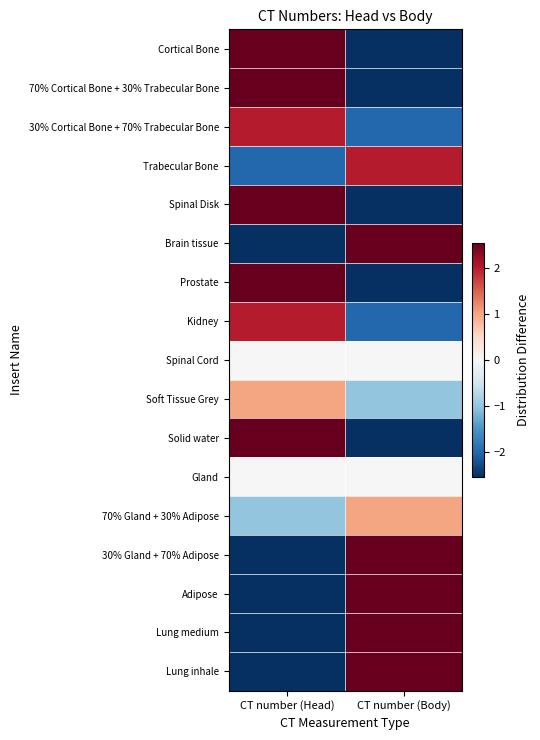

Reading left to right, list all the values displayed in this chart.

Lung inhale: CT number (Head)=-3	CT number (Body)=3
Lung medium: CT number (Head)=-6	CT number (Body)=6
Adipose: CT number (Head)=-5	CT number (Body)=5
30% Gland + 70% Adipose: CT number (Head)=-3	CT number (Body)=3
70% Gland + 30% Adipose: CT number (Head)=-1	CT number (Body)=1
Gland: CT number (Head)=0	CT number (Body)=0
Solid water: CT number (Head)=4	CT number (Body)=-4
Soft Tissue Grey: CT number (Head)=1	CT number (Body)=-1
Spinal Cord: CT number (Head)=0	CT number (Body)=0
Kidney: CT number (Head)=2	CT number (Body)=-2
Prostate: CT number (Head)=16	CT number (Body)=-16
Brain tissue: CT number (Head)=-13	CT number (Body)=13
Spinal Disk: CT number (Head)=5	CT number (Body)=-5
Trabecular Bone: CT number (Head)=-2	CT number (Body)=2
30% Cortical Bone + 70% Trabecular Bone: CT number (Head)=2	CT number (Body)=-2
70% Cortical Bone + 30% Trabecular Bone: CT number (Head)=11	CT number (Body)=-11
Cortical Bone: CT number (Head)=17	CT number (Body)=-17